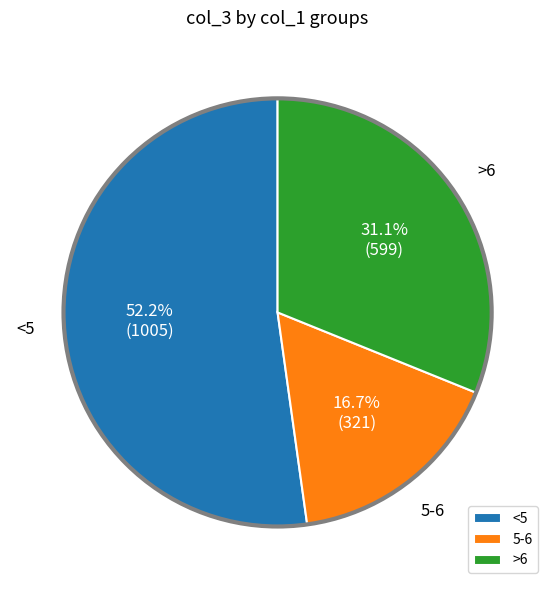

How many slices are in this pie chart?

3